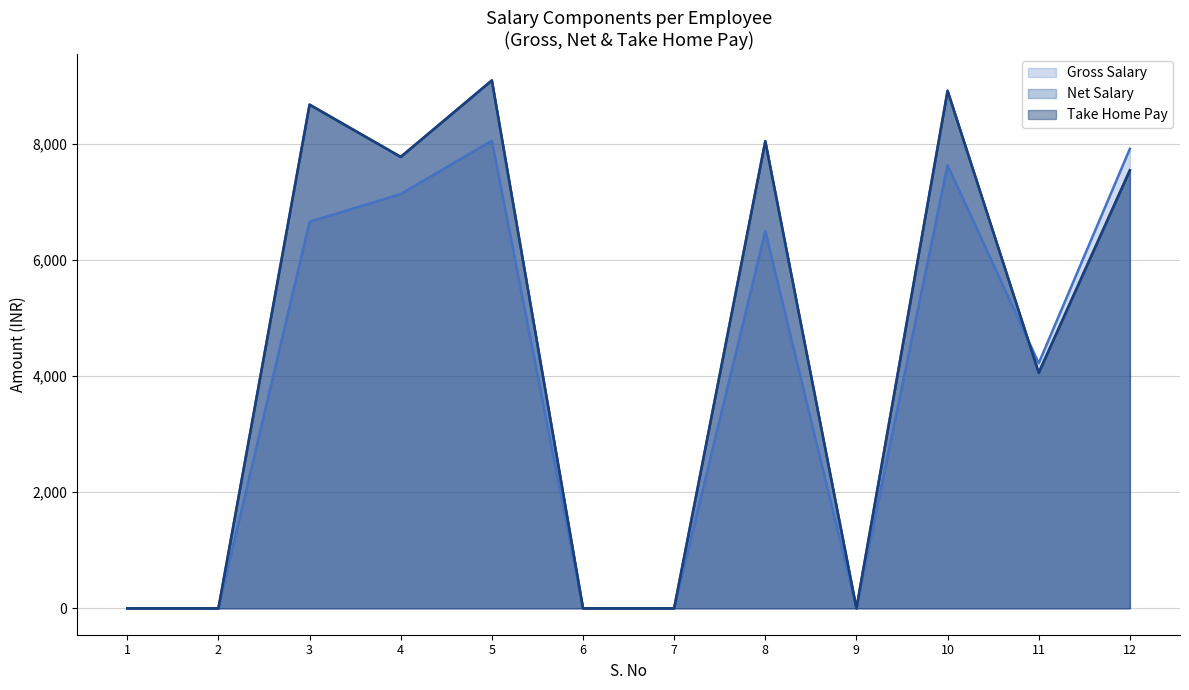

Does the chart have visible grid lines?

Yes